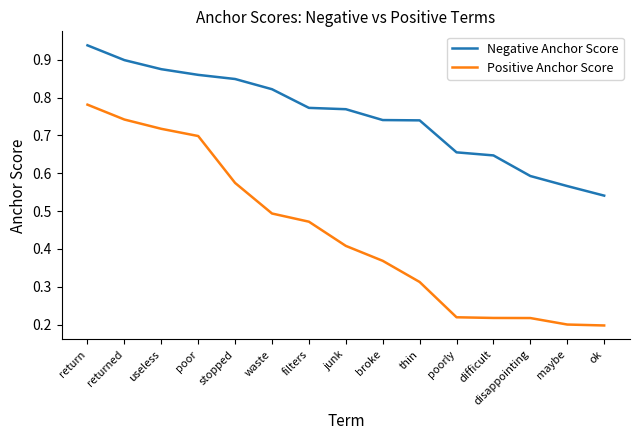

List the series in order of their overall mean, highest first.

Negative Anchor Score, Positive Anchor Score